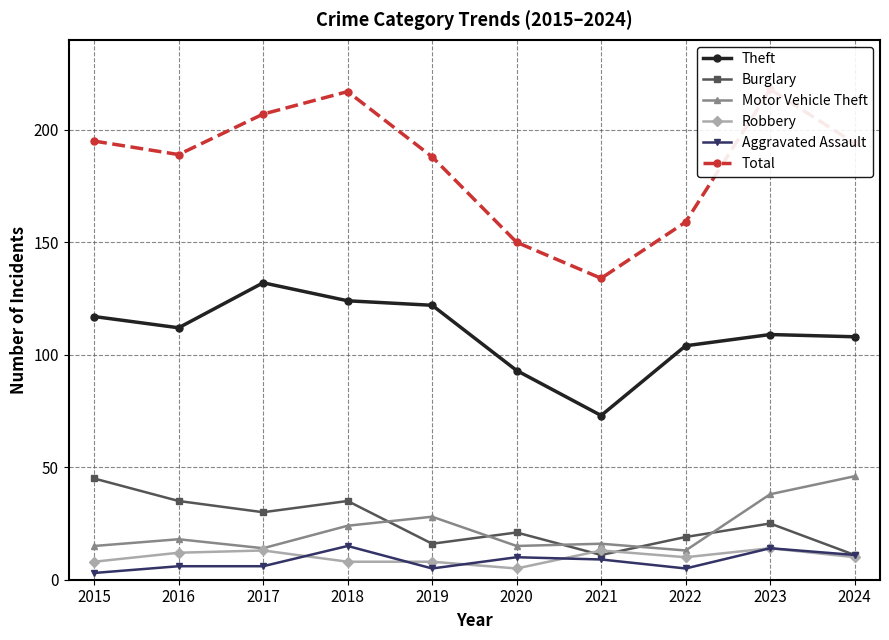

The value of Burglary at 2016 is 35. True or false?

True